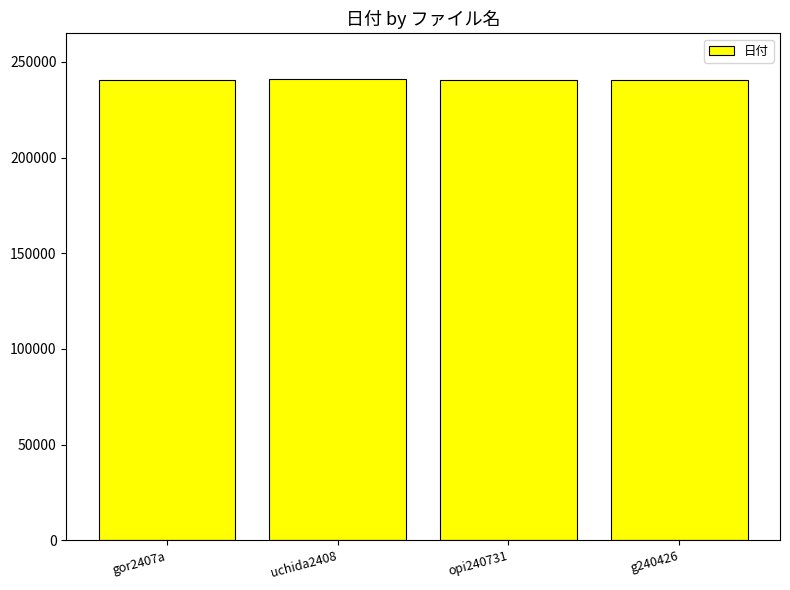

What is the greatest value displayed?

240808